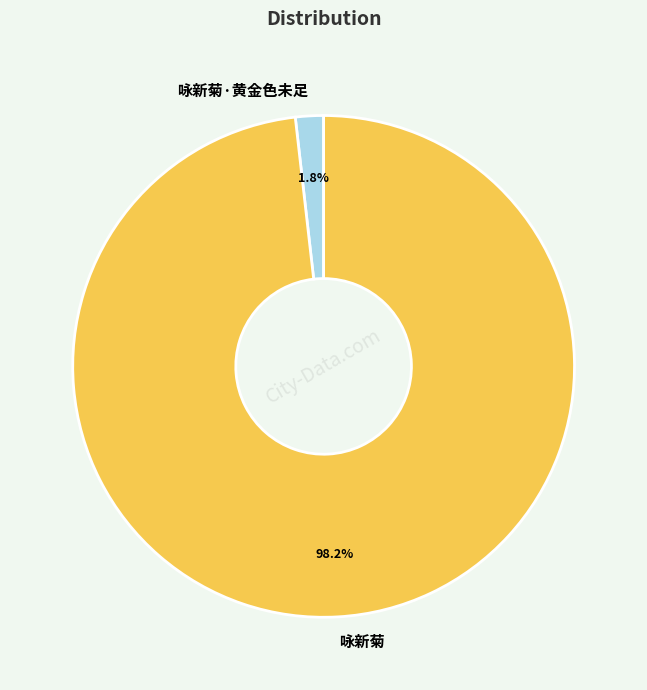

Rank the categories by value from lowest to highest.

咏新菊·黄金色未足, 咏新菊